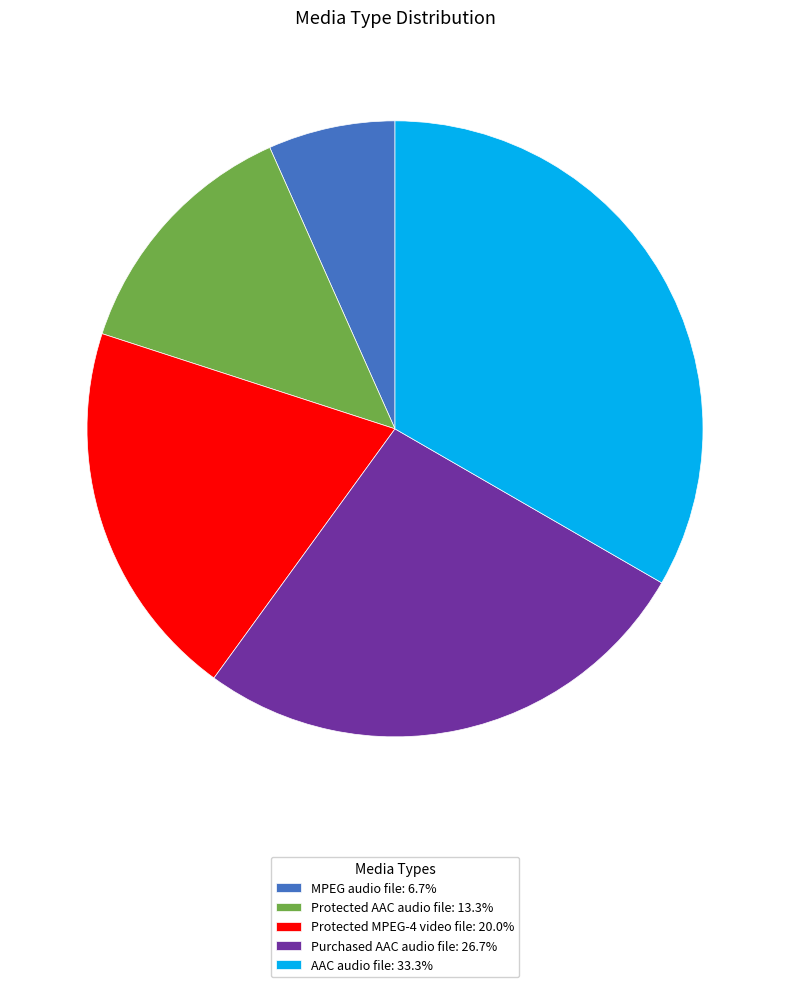

How many segments does this pie chart have?

5